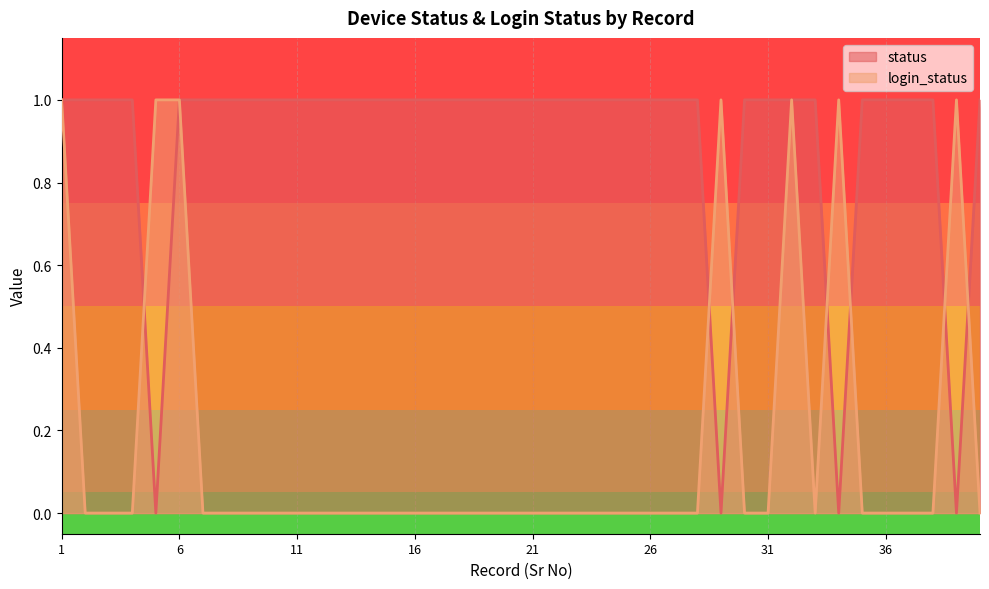

At which category does status reach its first local valley?

5